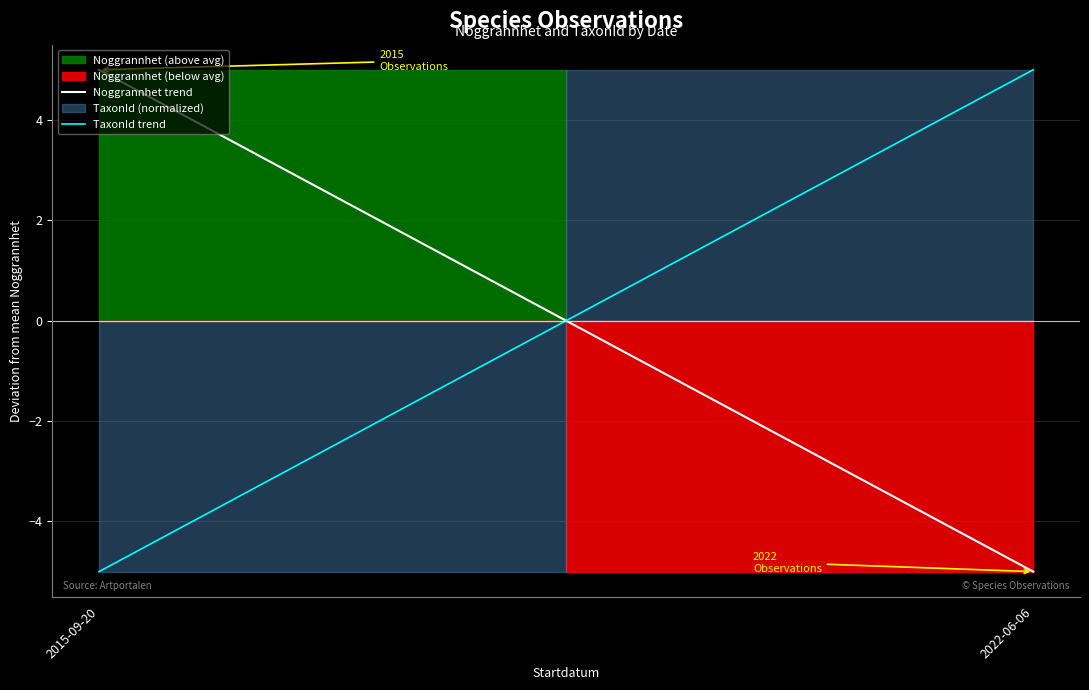

Is it true that TaxonId trend equals -2 at 2015-09-20?

False